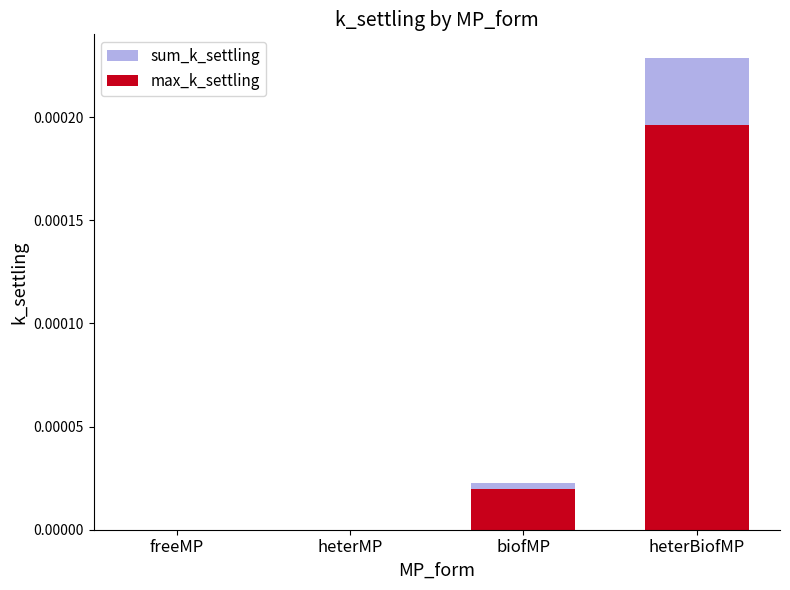

How many bars are there in each group?

2